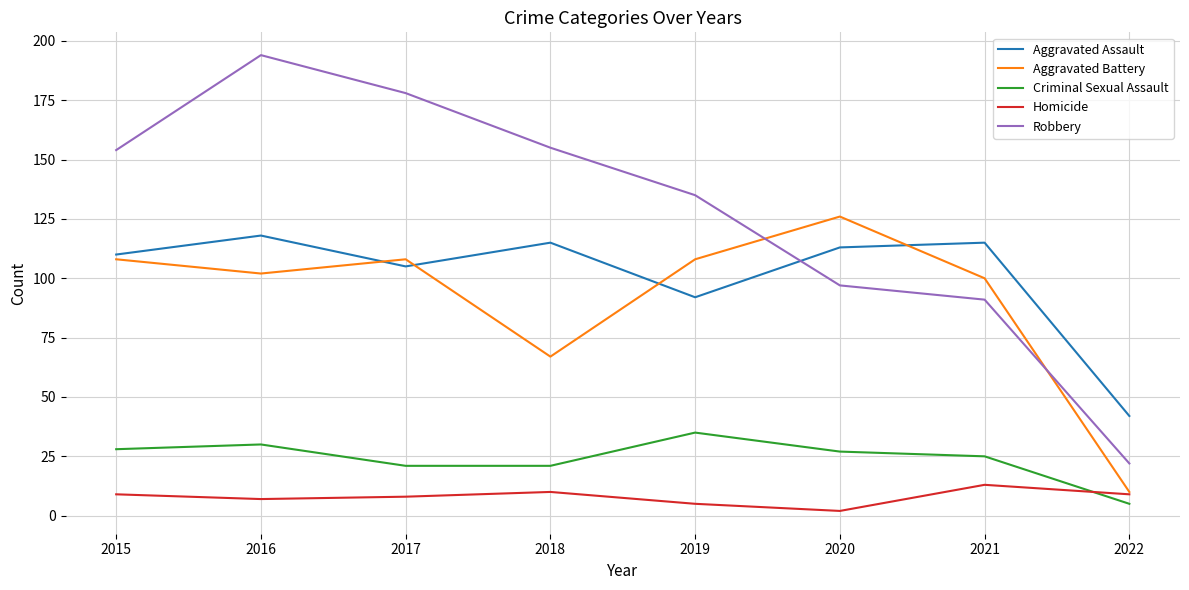

What is the difference between the second highest and second lowest values in the Robbery series?

87